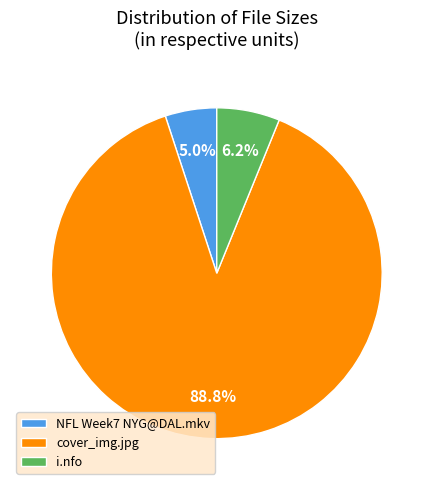

Between i.nfo and NFL Week7 NYG@DAL.mkv, which is larger?

i.nfo